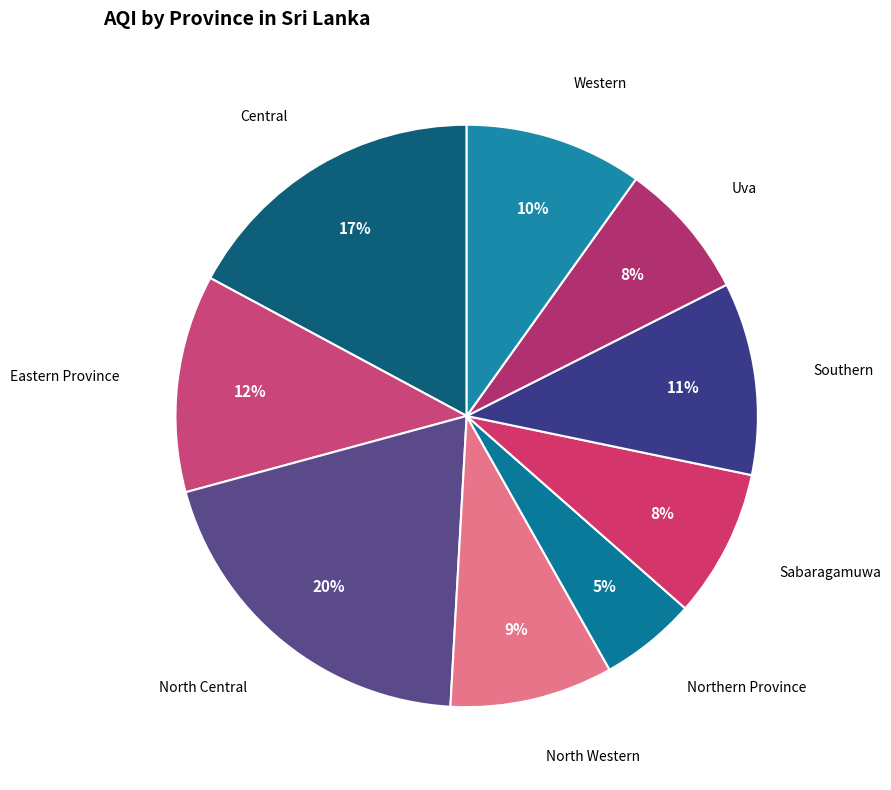

How many slices are in this pie chart?

9